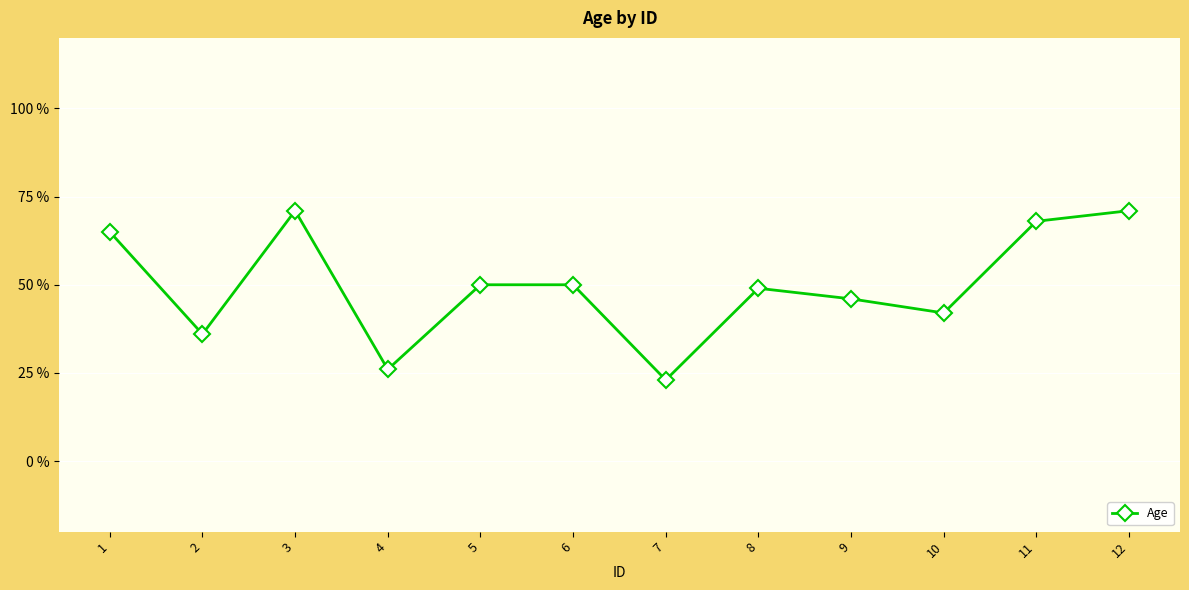

What is the value of the 2nd point from the left?

36